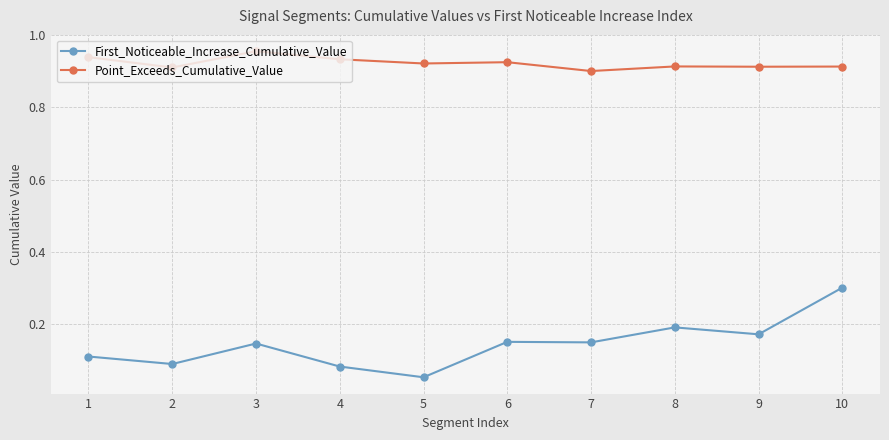

What are all the series names shown in the legend?

First_Noticeable_Increase_Cumulative_Value, Point_Exceeds_Cumulative_Value